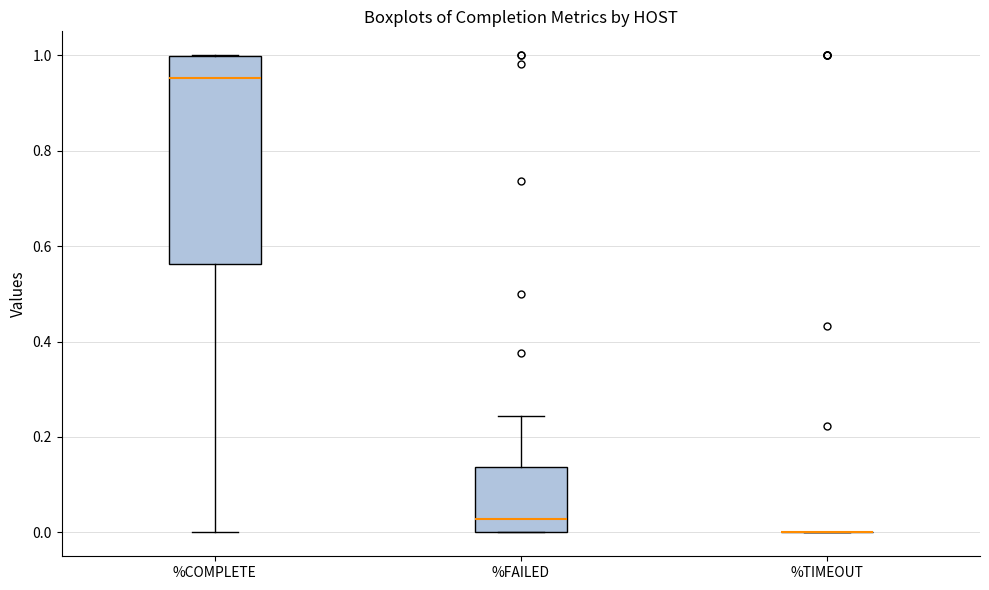

Where is the lower edge of the box for %COMPLETE on the y-axis? The values are not printed on the chart, so give them approximately, as read against the axis.

0.56